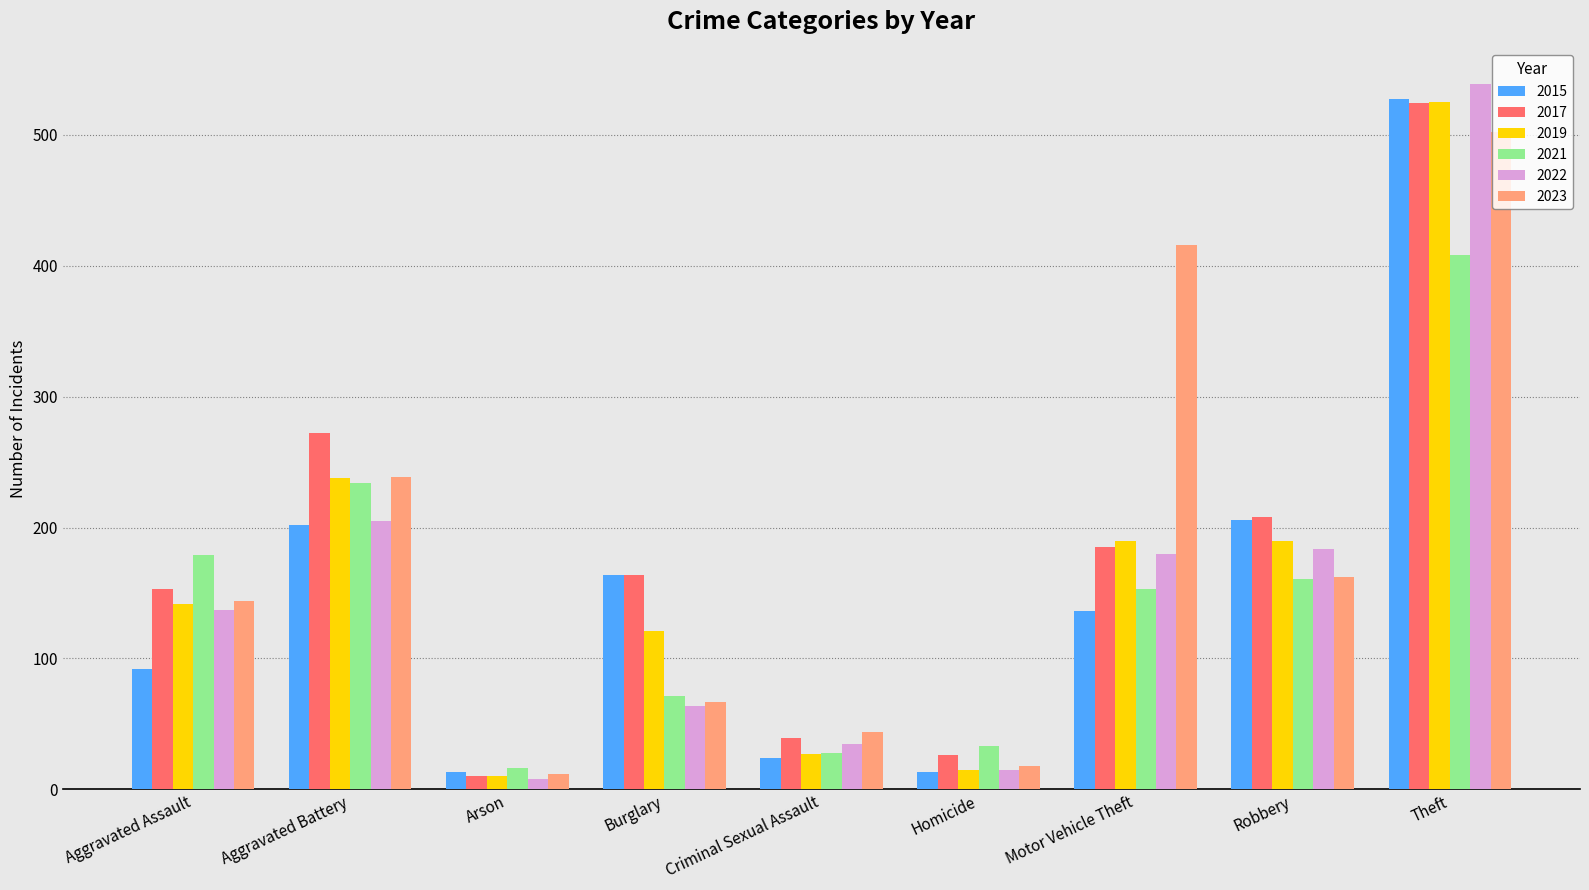

Reading left to right, transcribe all the data shown in this chart.

2015: 92	202	13	164	24	13	136	206	527
2017: 153	272	10	164	39	26	185	208	524
2019: 142	238	10	121	27	15	190	190	525
2021: 179	234	16	71	28	33	153	161	408
2022: 137	205	8	64	35	15	180	184	539
2023: 144	239	12	67	44	18	416	162	502